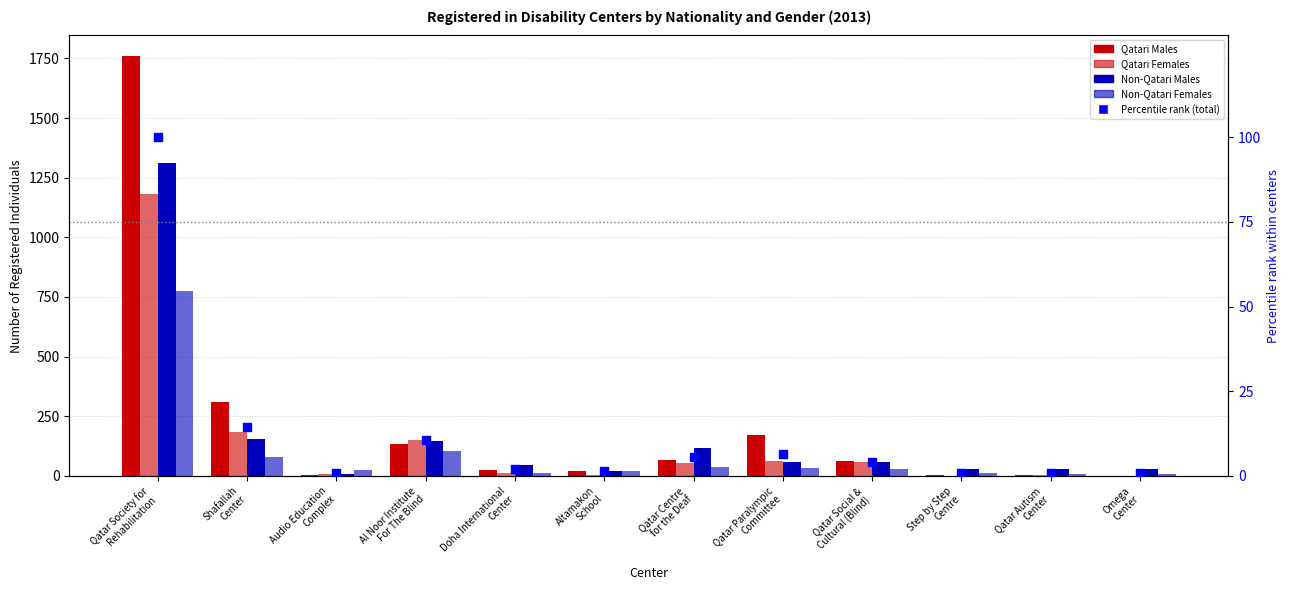

Which series contains the highest Y value?

Qatari Males